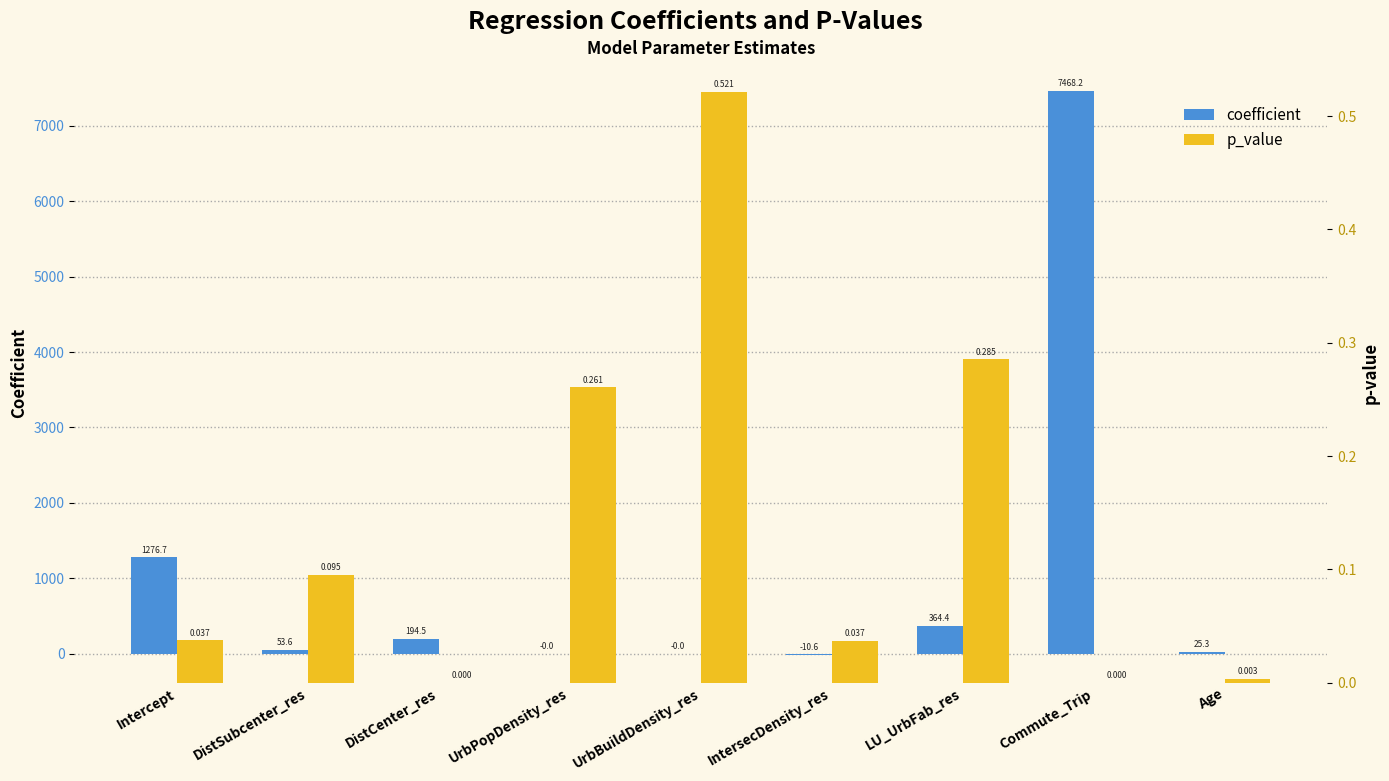

Rank the categories by coefficient value from lowest to highest.

IntersecDensity_res, UrbPopDensity_res, UrbBuildDensity_res, Age, DistSubcenter_res, DistCenter_res, LU_UrbFab_res, Intercept, Commute_Trip